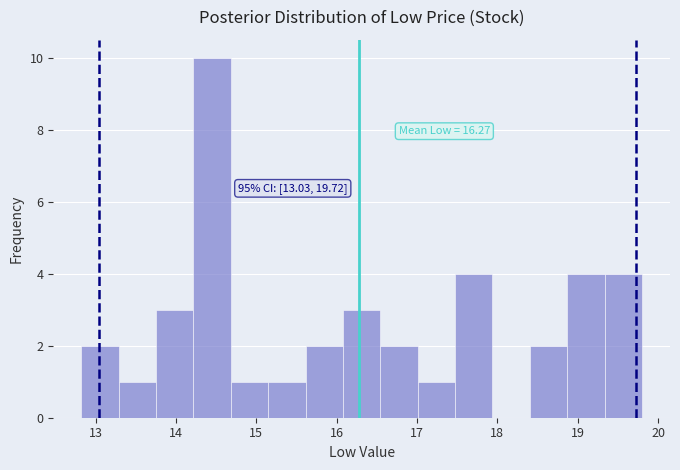

Over which range of the x-axis is the bar tallest?

14.2 to 14.7